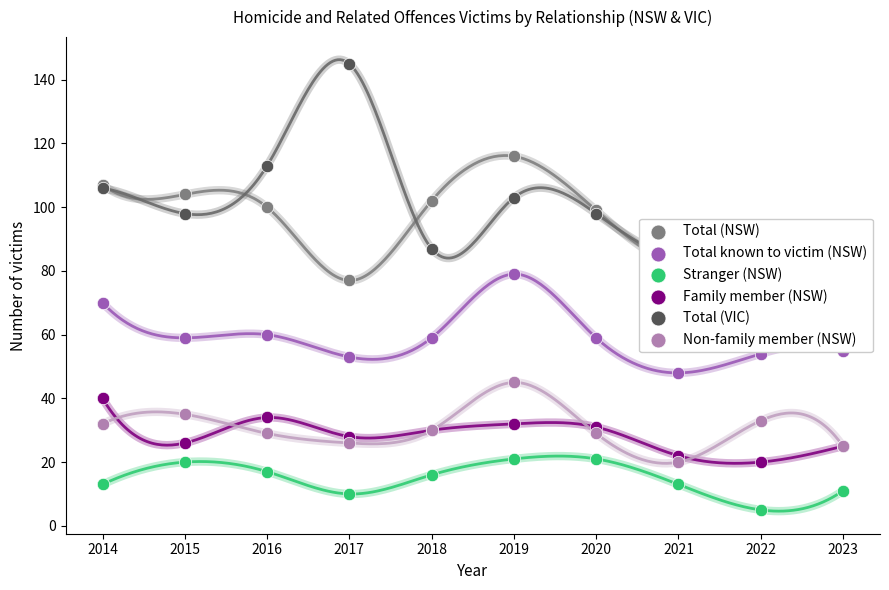

Which series contains the lowest Y value?

Stranger (NSW)